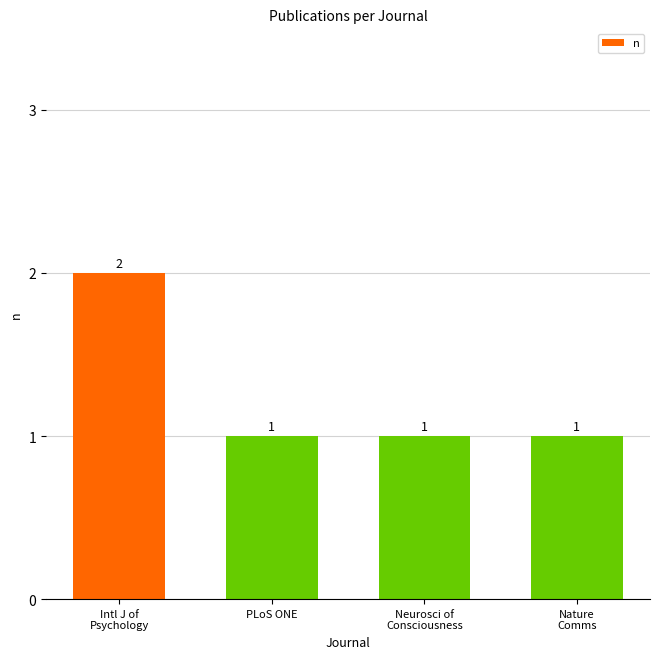

What is the change in value from Intl J of
Psychology to Nature
Comms?

-1